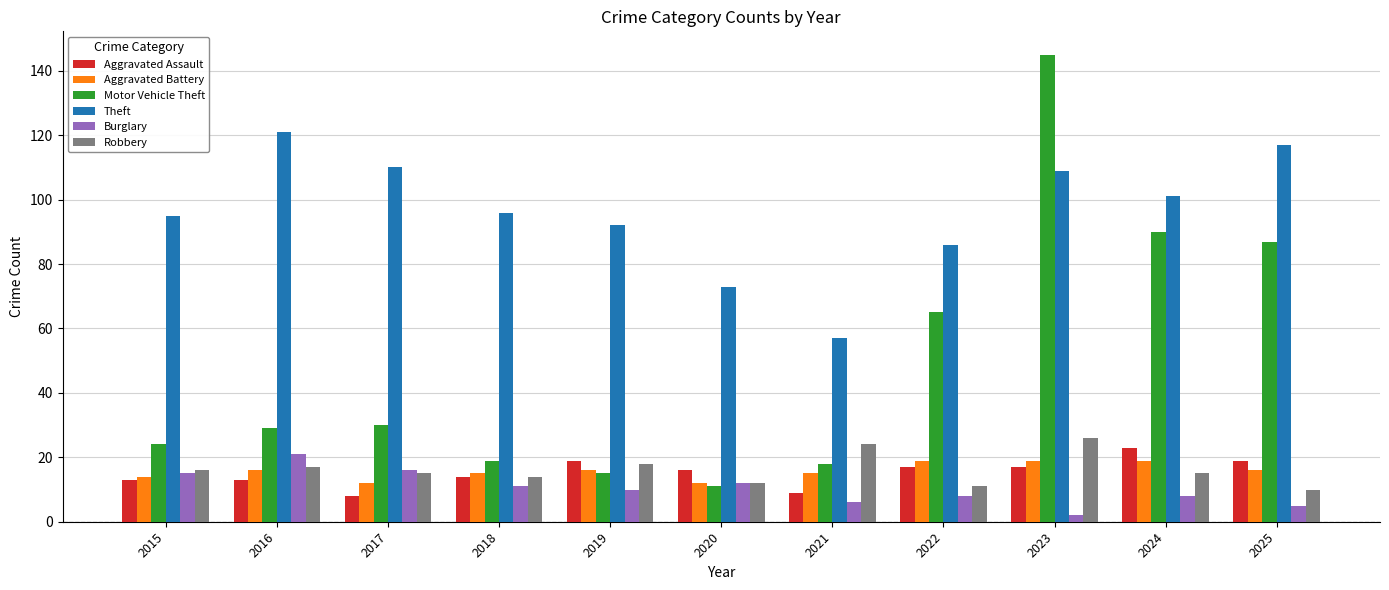

What is the value of the Aggravated Assault bar at the 4th from the left?

14